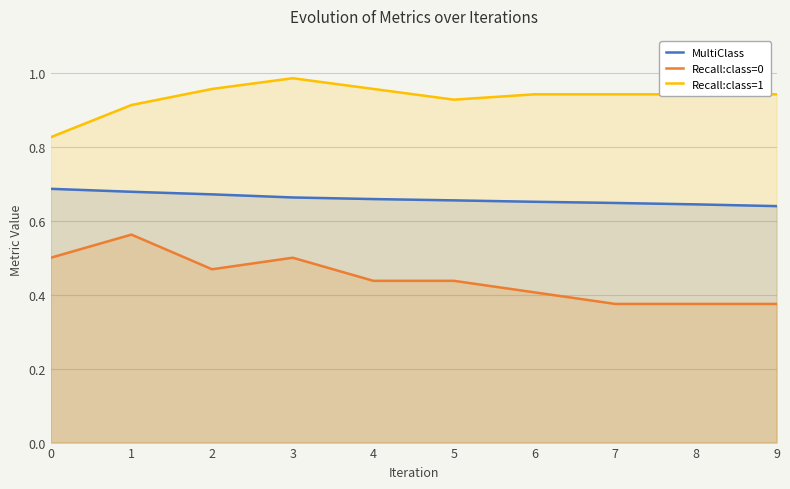

What is the lowest value of the MultiClass series?

0.6